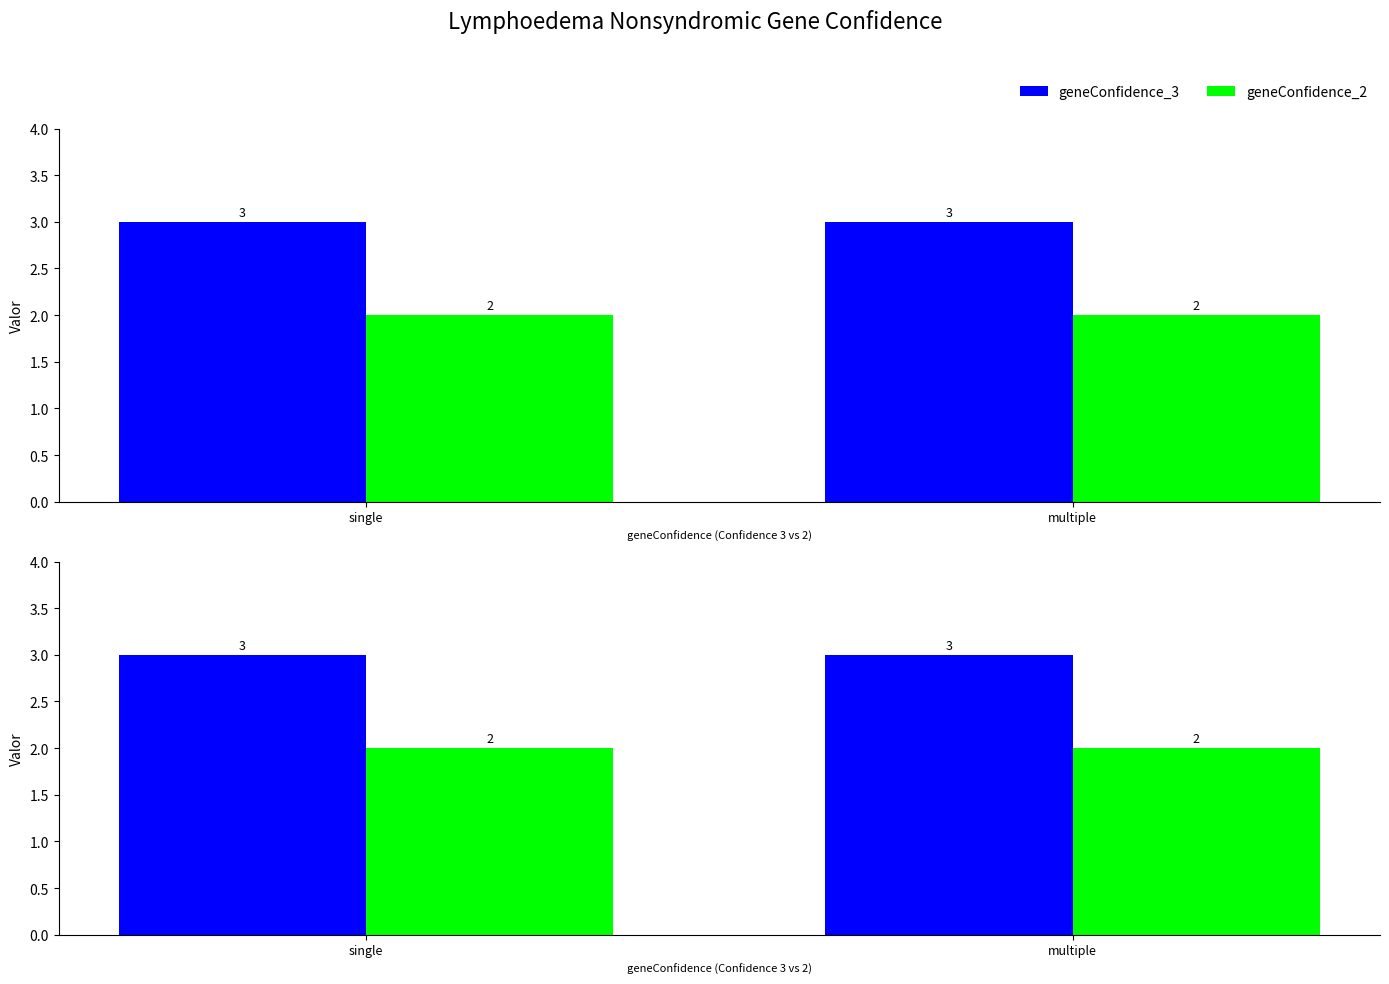

What is the total value across all series at single?

5